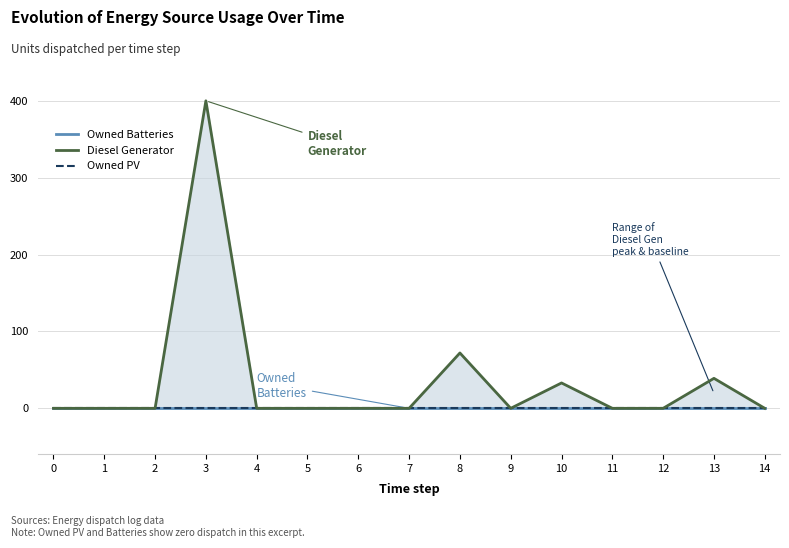

What are all the series names shown in the legend?

Owned Batteries, Diesel Generator, Owned PV